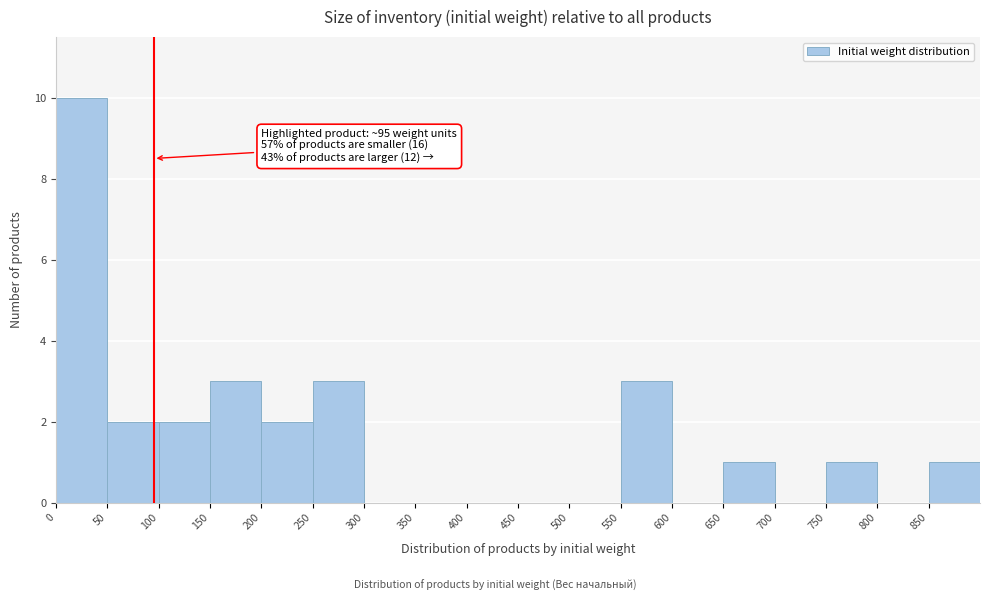

Which range on the x-axis has the tallest bar?

0 to 50